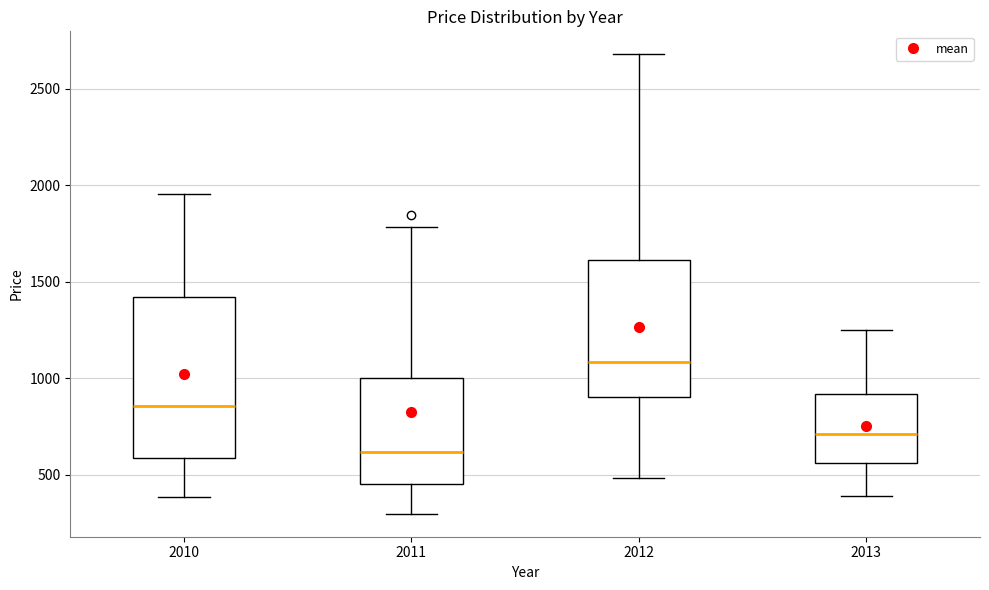

Comparing the boxes themselves (not the whiskers), which one is the tallest?

2010